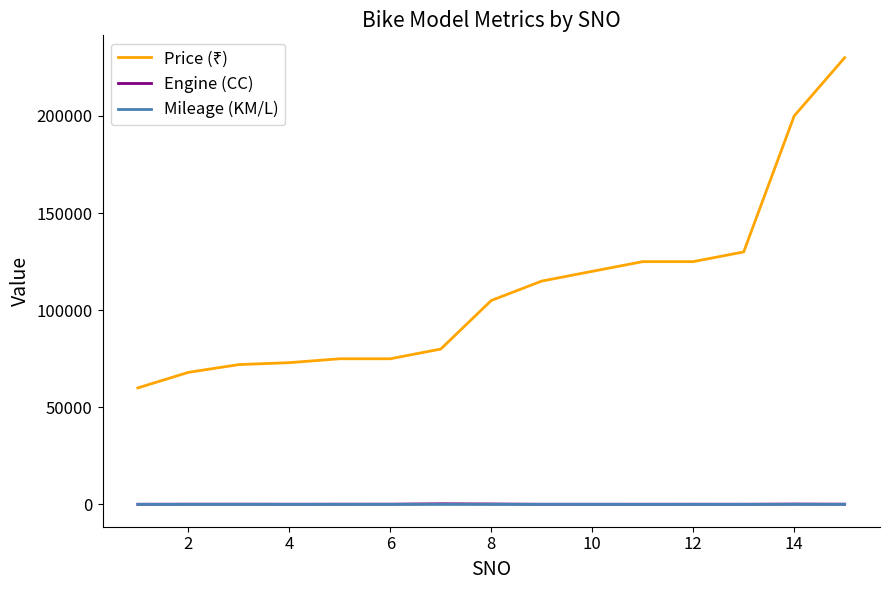

How many lines are shown in the chart?

3